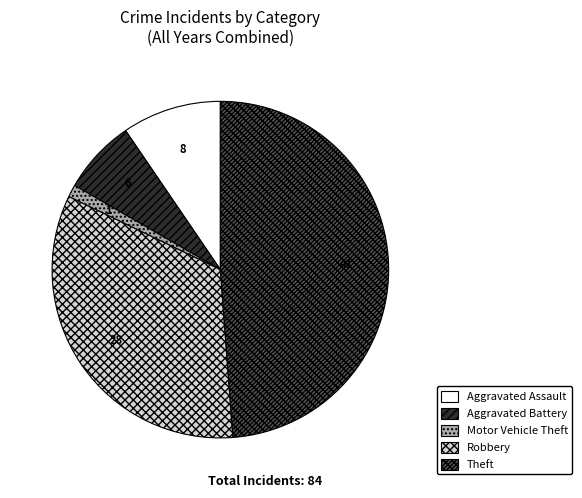

The Aggravated Assault slice represents 1% of the pie. True or false?

False